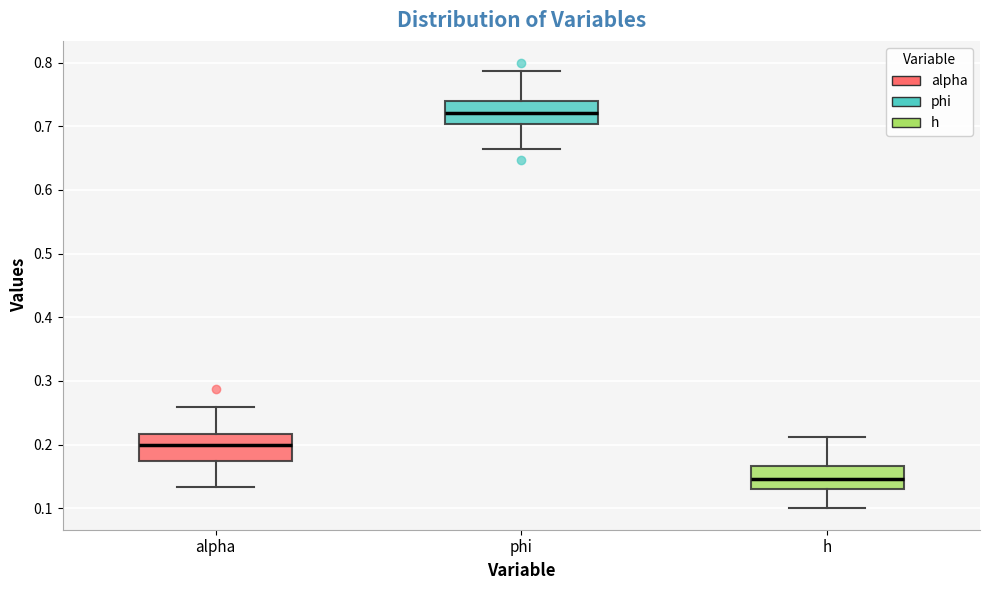

Which box's median line is the lowest?

h